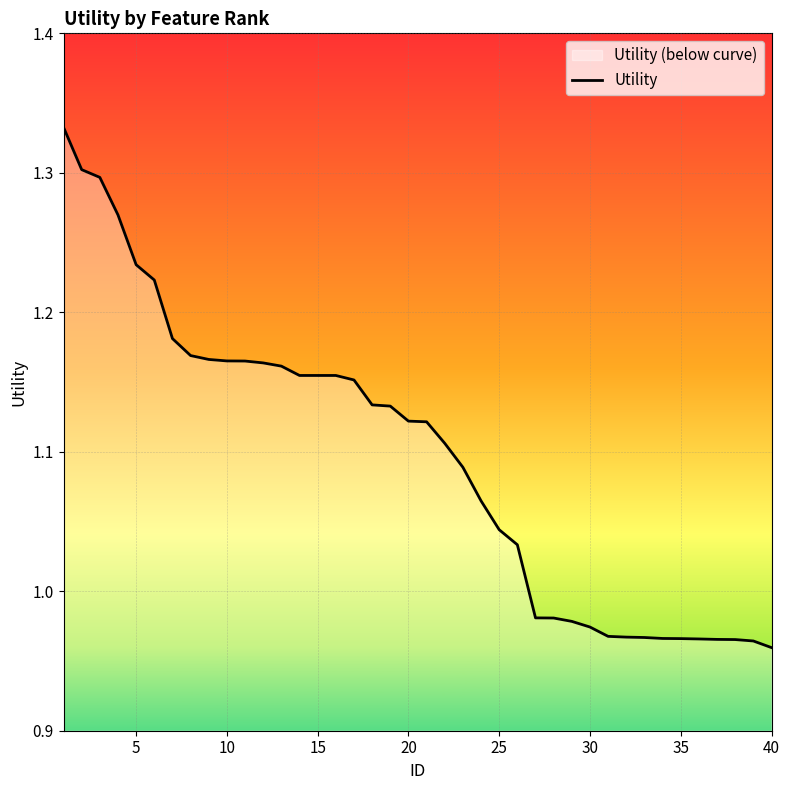

The value at 5 is 0.7. True or false?

False